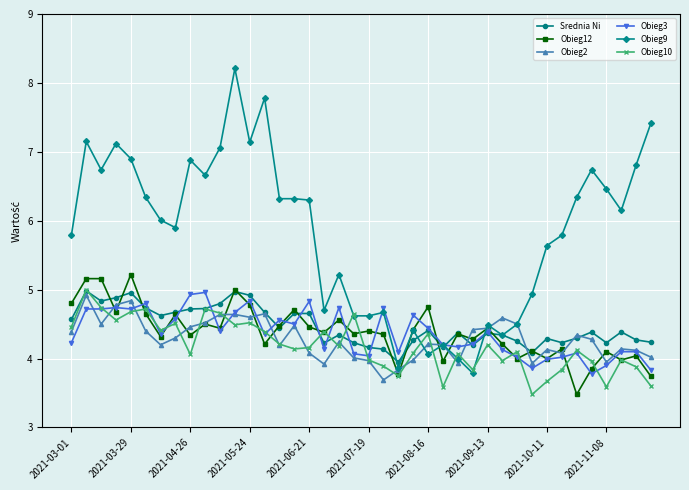

Is this an area chart (filled region under the line)?

No